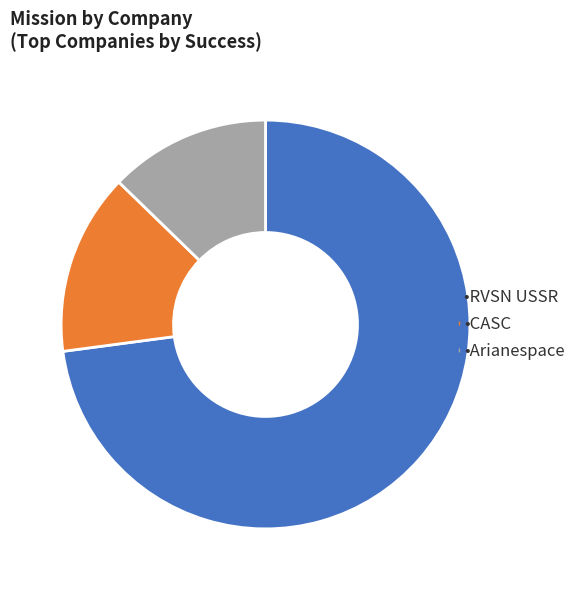

Is there a majority slice in this chart?

Yes